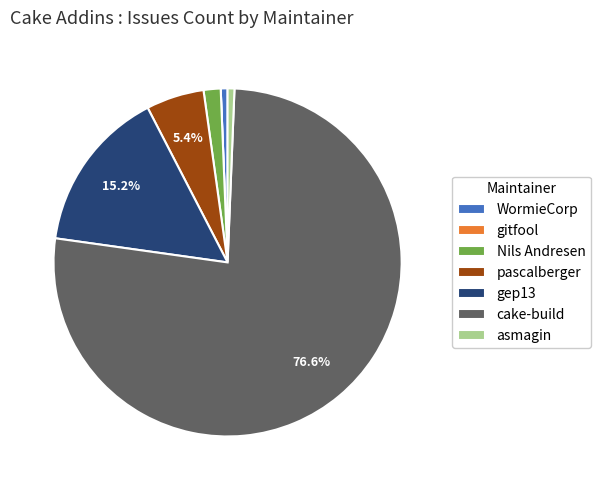

To the nearest percent, what is the difference between the largest and smallest slice percentages?

77%